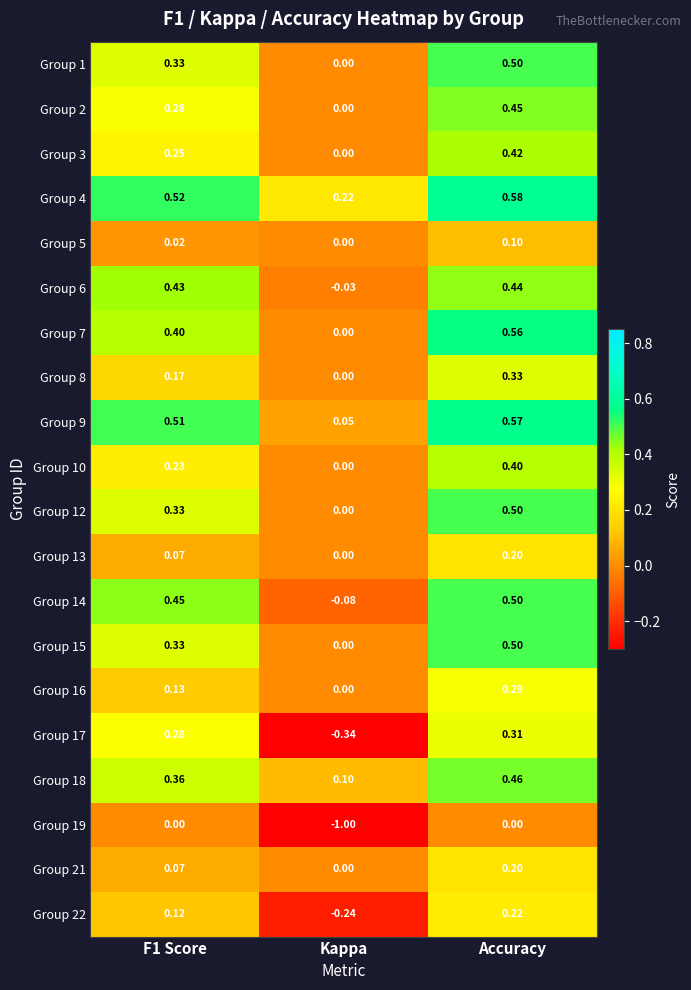

At which category is the sum across all series the highest?

Accuracy